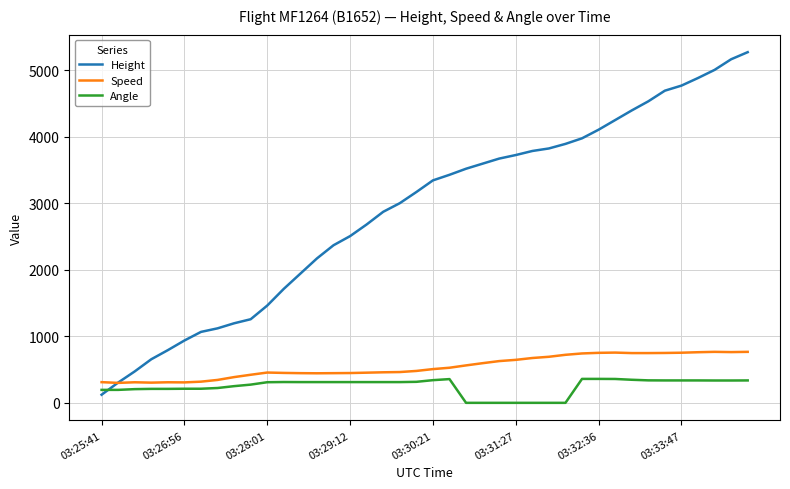

Which series has the widest spread of values?

Height